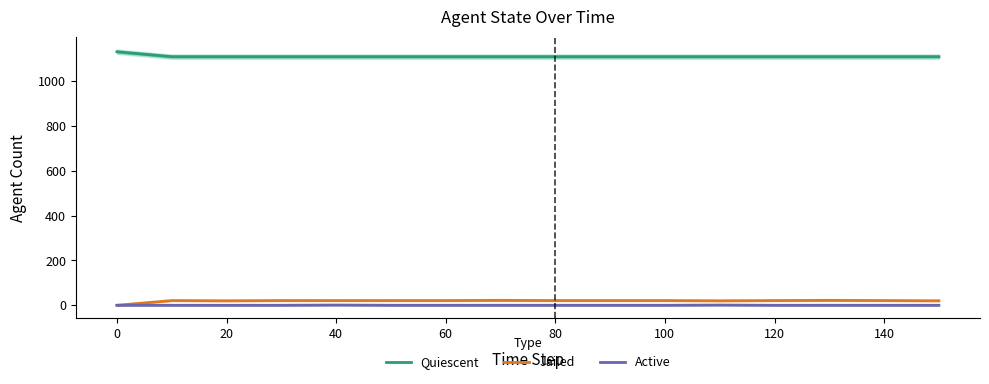

True or false: Quiescent has more than 2 interior local peaks.

False